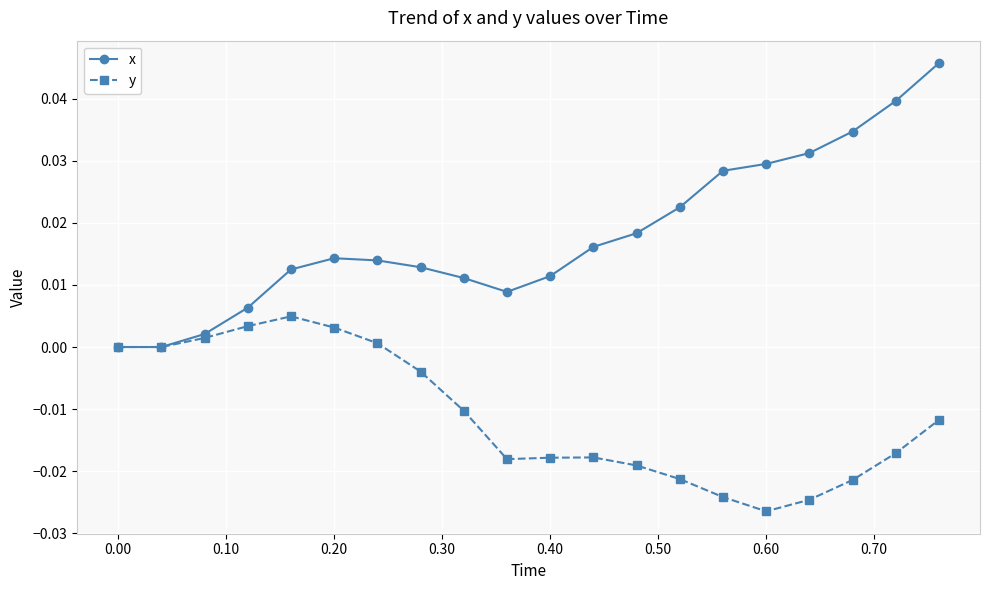

True or false: x has more than 2 points higher than both neighbors.

False